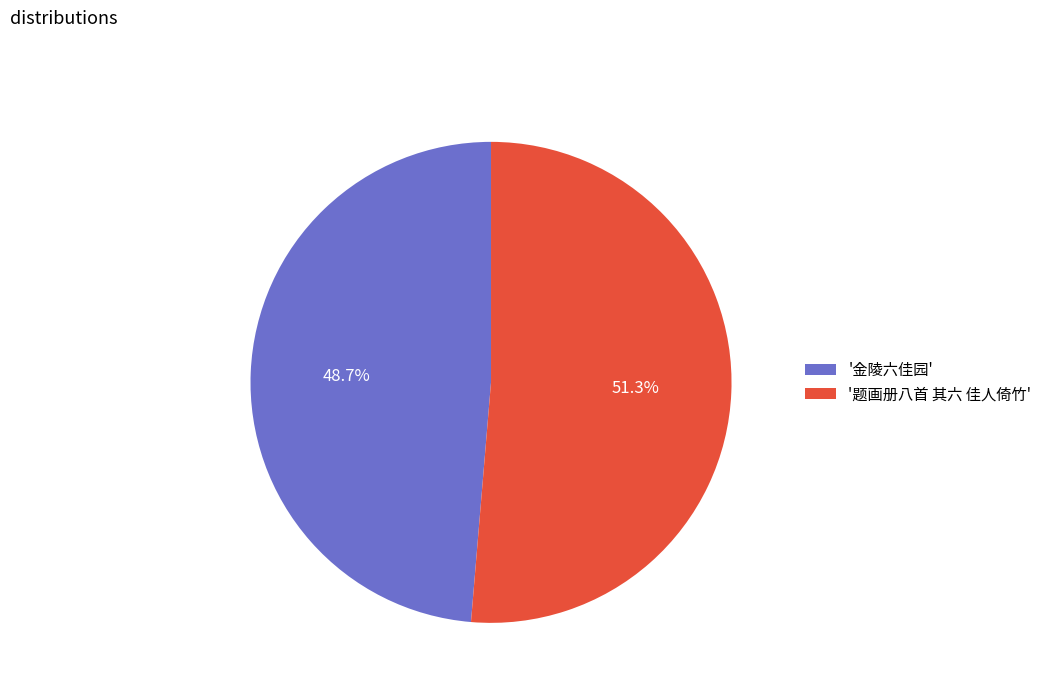

What percentage is NOT represented by '金陵六佳园'?

51.3%